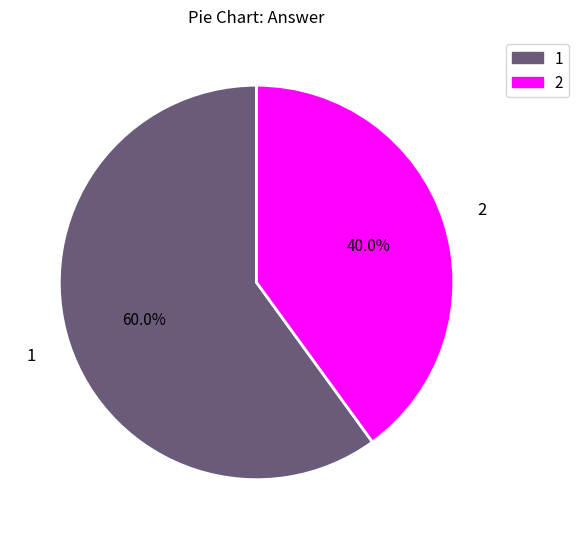

How many slices are in this pie chart?

2